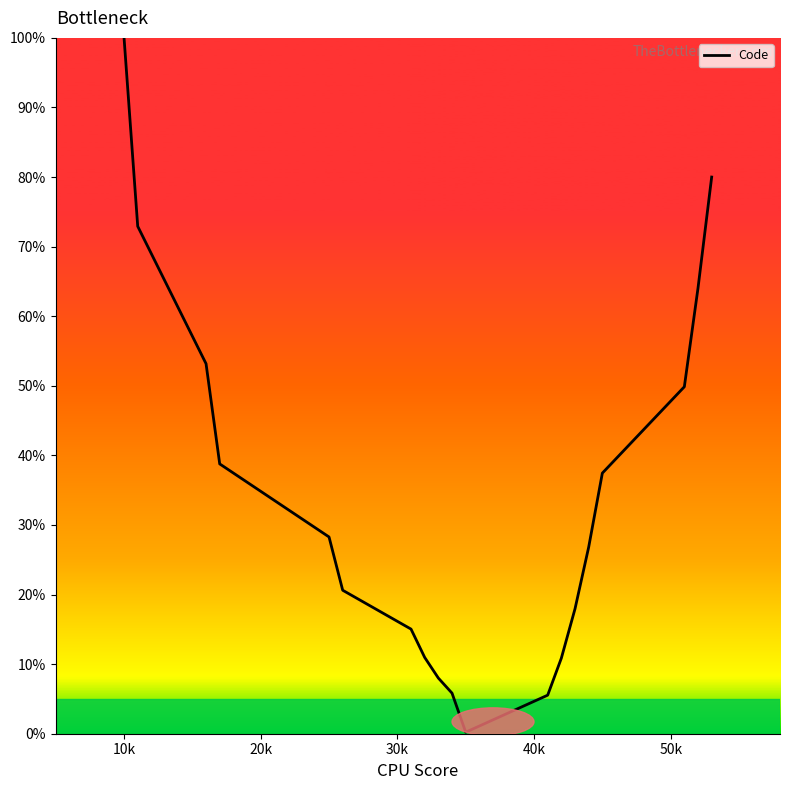

What is the greatest value displayed?

100.0